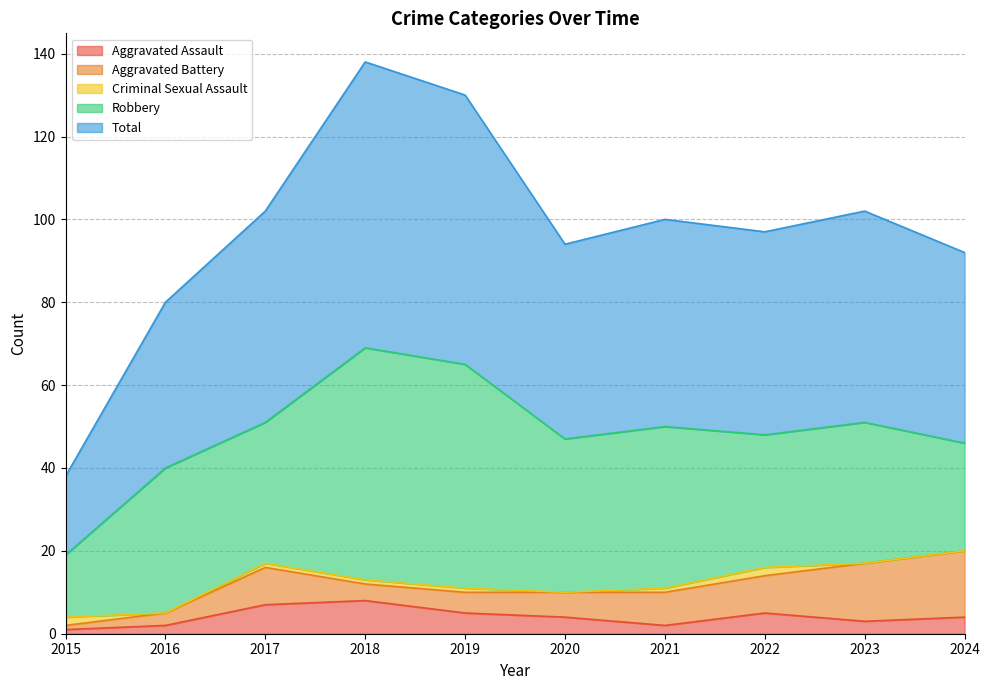

At which label does Aggravated Assault reach its peak?

2018